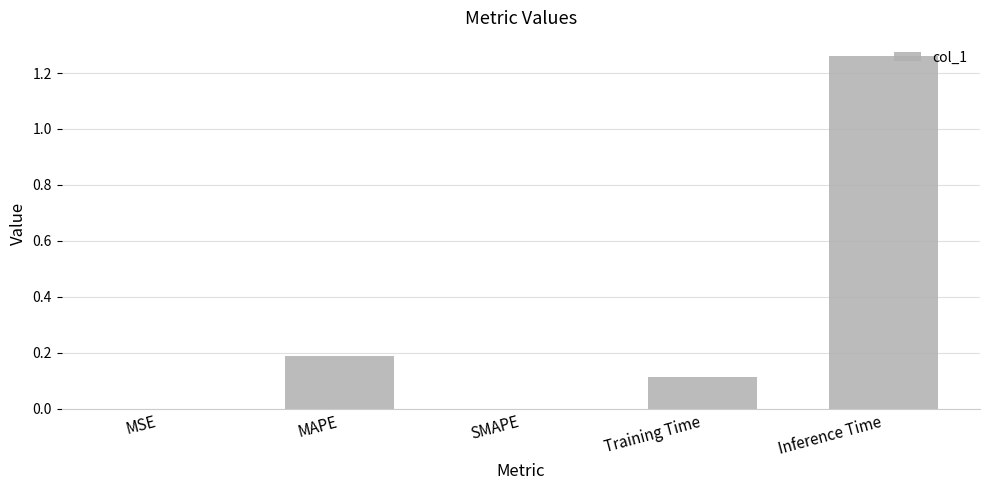

What is the sum of all values?

1.6